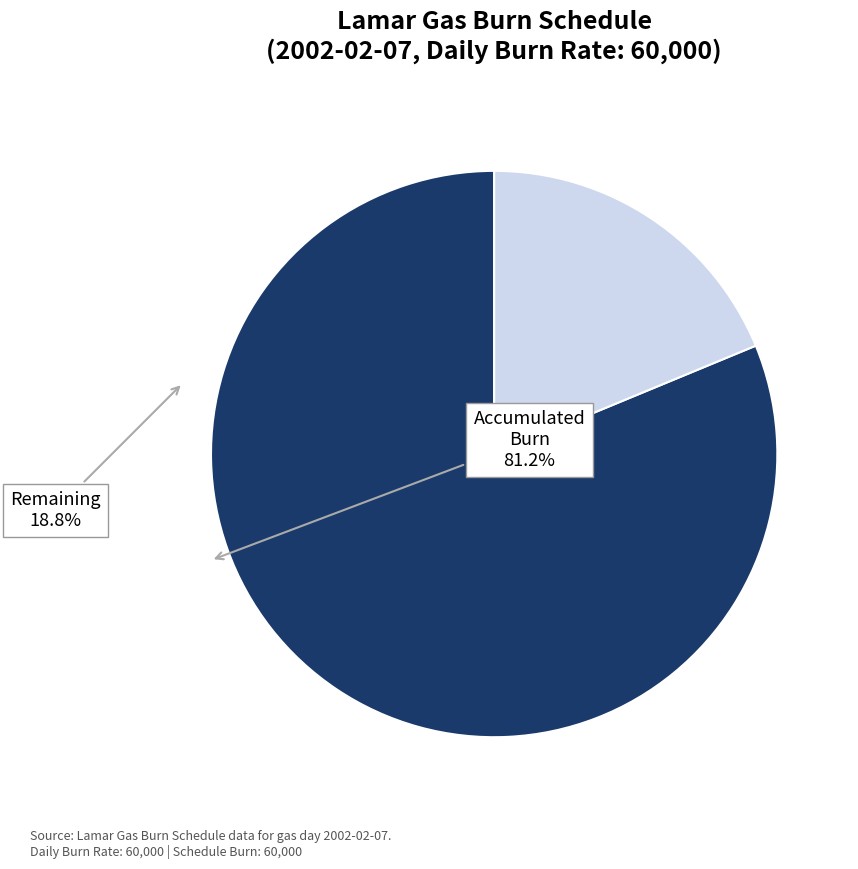

What is the ratio of the value at Accumulated Burn to the value at Remaining?

4.3